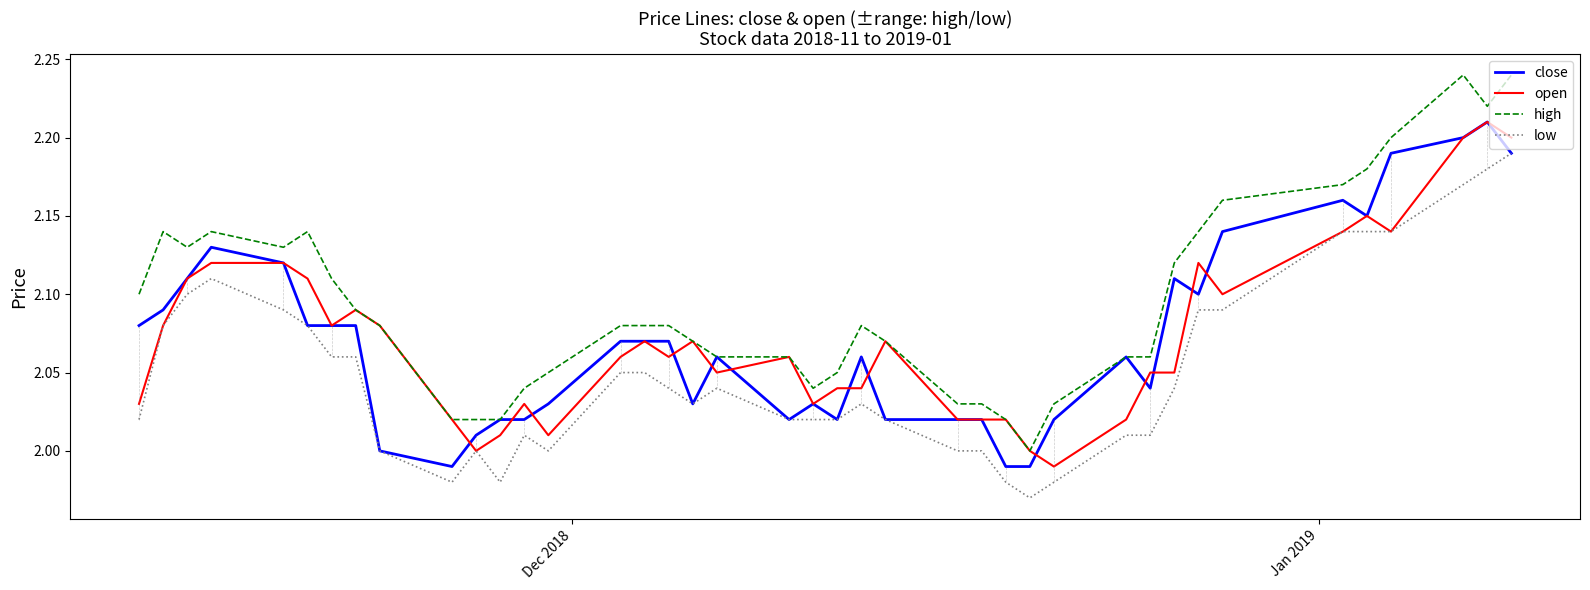

Which series has the widest spread of values?

high